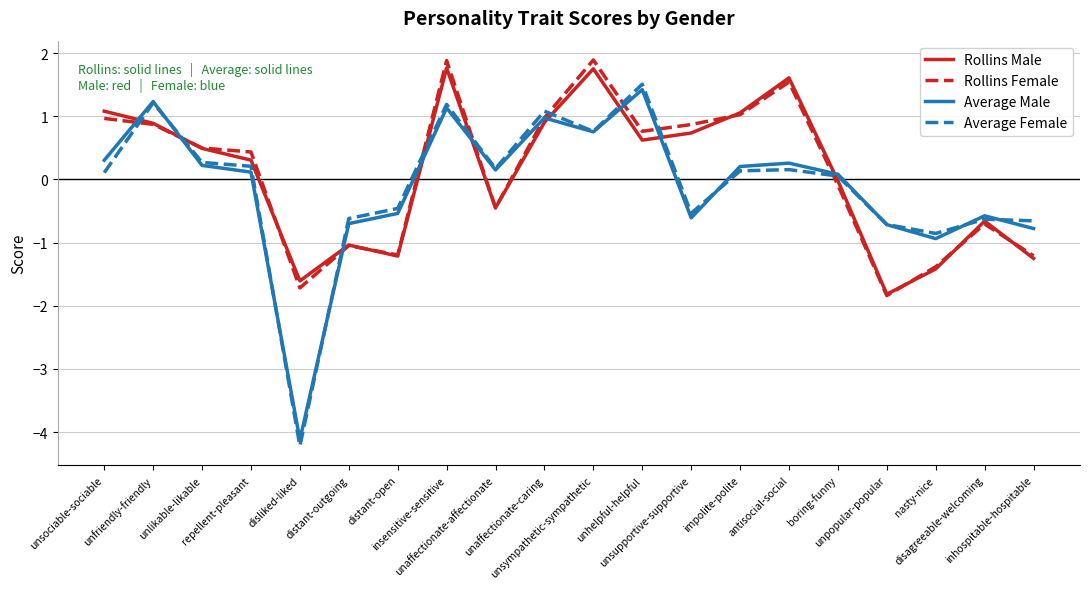

At which label does Rollins Female first exceed 0?

unsociable-sociable